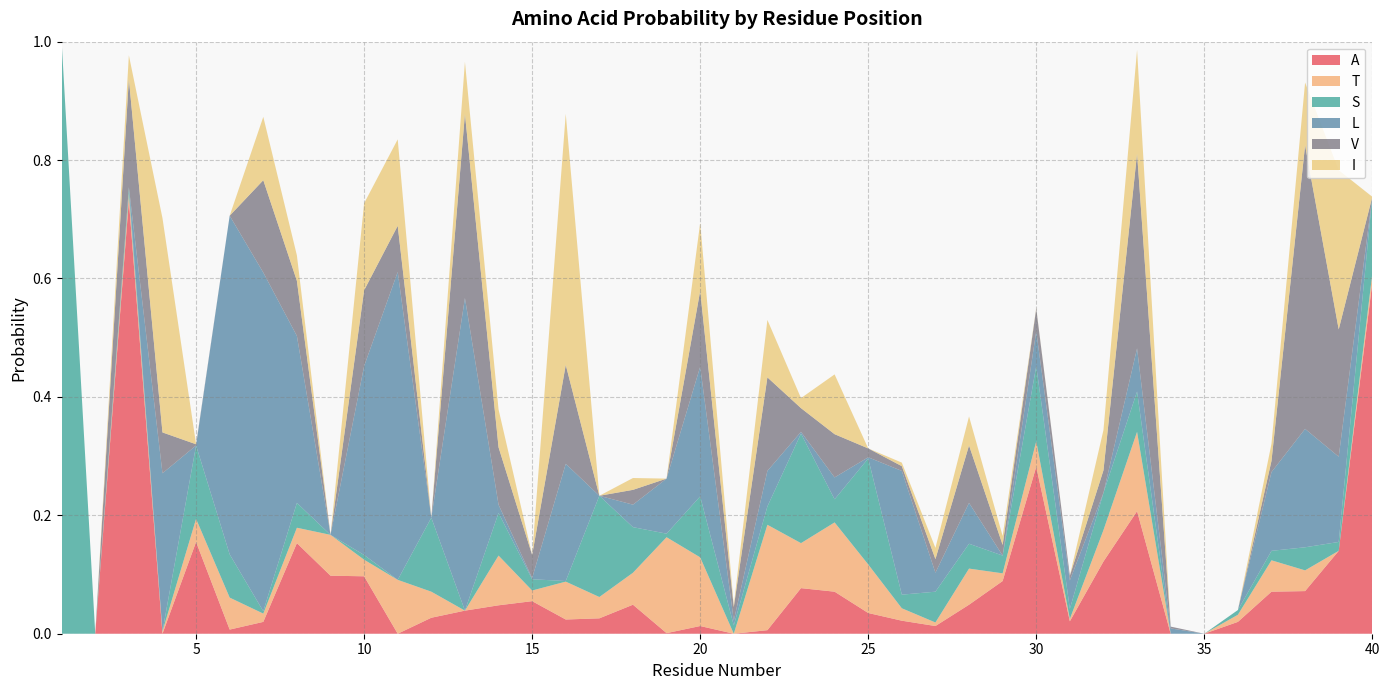

Reading left to right, extract all data points from this chart.

A: 0.0	0.0	0.7	0.0	0.2	0.0	0.0	0.2	0.1	0.1	0.0	0.0	0.0	0.0	0.1	0.0	0.0	0.0	0.0	0.0	0.0	0.0	0.1	0.1	0.0	0.0	0.0	0.0	0.1	0.3	0.0	0.1	0.2	0.0	0.0	0.0	0.1	0.1	0.1	0.6
T: 0.0	0.0	0.0	0.0	0.0	0.1	0.0	0.0	0.1	0.0	0.1	0.0	0.0	0.1	0.0	0.1	0.0	0.1	0.2	0.1	0.0	0.2	0.1	0.1	0.1	0.0	0.0	0.1	0.0	0.0	0.0	0.1	0.1	0.0	0.0	0.0	0.1	0.0	0.0	0.0
S: 1.0	0.0	0.0	0.0	0.1	0.1	0.0	0.0	0.0	0.0	0.0	0.1	0.0	0.1	0.0	0.0	0.2	0.1	0.0	0.1	0.0	0.0	0.2	0.0	0.2	0.0	0.1	0.0	0.0	0.1	0.0	0.1	0.1	0.0	0.0	0.0	0.0	0.0	0.0	0.1
L: 0.0	0.0	0.0	0.3	0.0	0.6	0.6	0.3	0.0	0.3	0.5	0.0	0.5	0.0	0.0	0.2	0.0	0.0	0.1	0.2	0.0	0.1	0.0	0.0	0.0	0.2	0.0	0.1	0.0	0.1	0.0	0.0	0.1	0.0	0.0	0.0	0.1	0.2	0.1	0.0
V: 0.0	0.0	0.2	0.1	0.0	0.0	0.2	0.1	0.0	0.1	0.1	0.0	0.3	0.1	0.0	0.2	0.0	0.0	0.0	0.1	0.0	0.2	0.0	0.1	0.0	0.0	0.0	0.1	0.0	0.0	0.0	0.0	0.3	0.0	0.0	0.0	0.0	0.5	0.2	0.0
I: 0.0	0.0	0.0	0.4	0.0	0.0	0.1	0.0	0.0	0.1	0.1	0.0	0.1	0.1	0.0	0.4	0.0	0.0	0.0	0.1	0.0	0.1	0.0	0.1	0.0	0.0	0.0	0.0	0.0	0.0	0.0	0.1	0.2	0.0	0.0	0.0	0.0	0.1	0.3	0.0